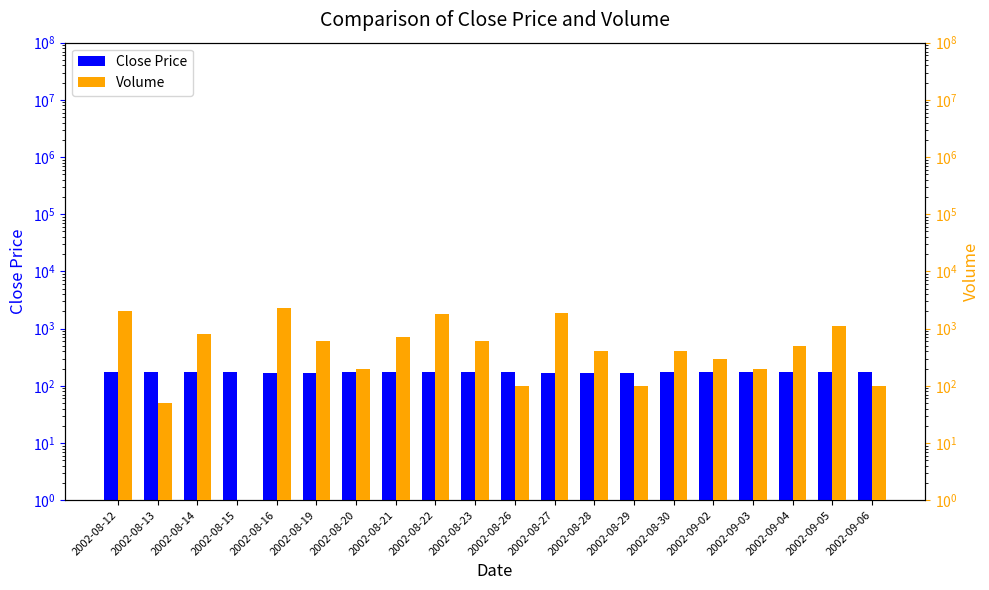

What is the maximum value for Close Price?

176.0